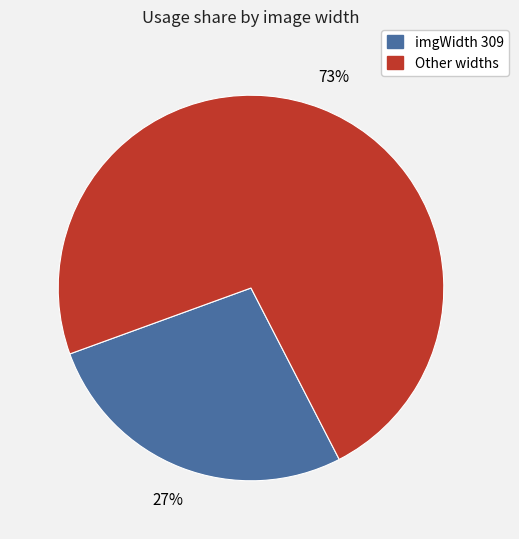

To the nearest percent, what is the average slice percentage?

50%